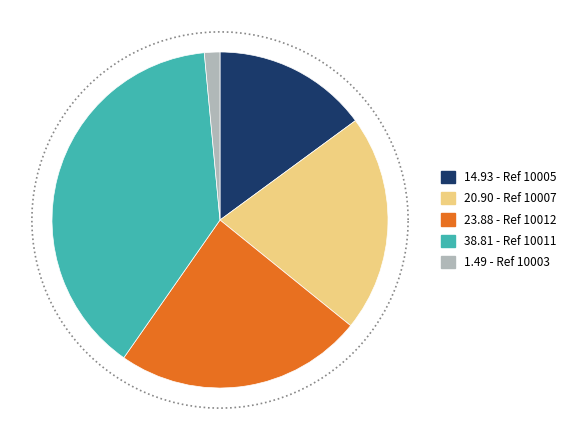

Do 10007 and 10012 together represent more than half of the pie?

No